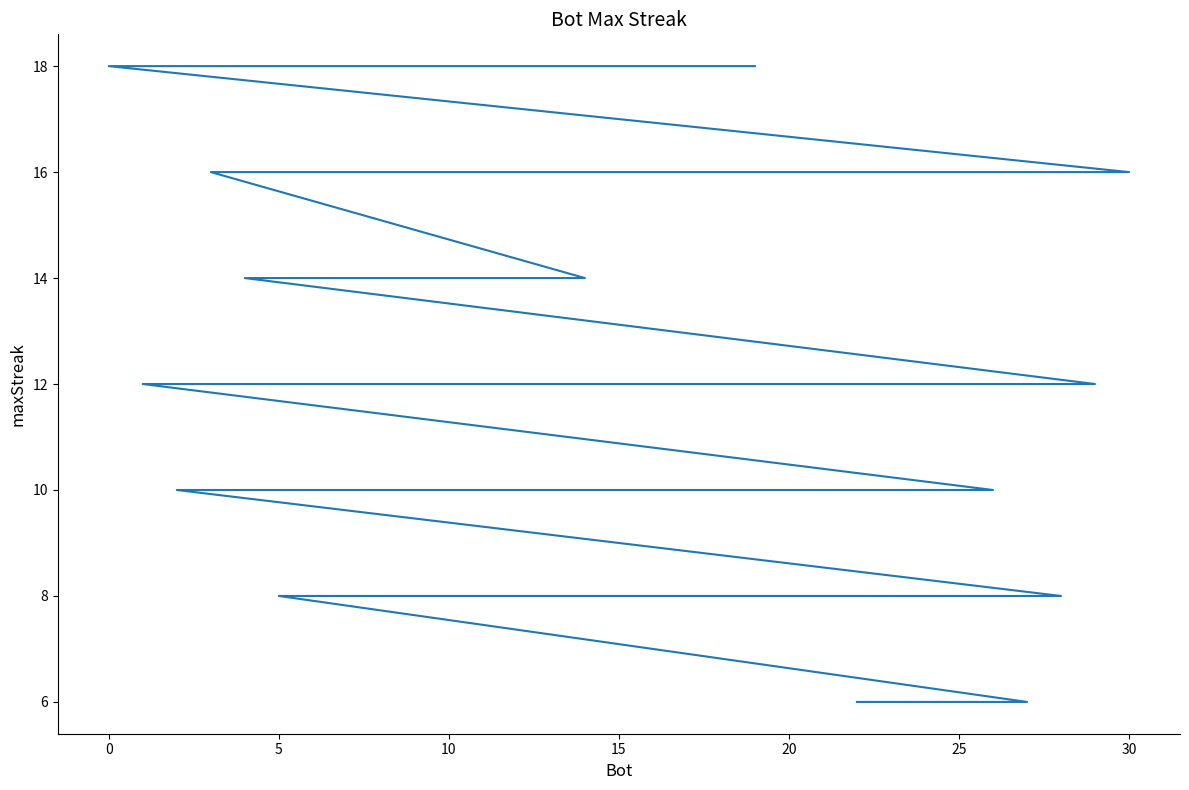

What is the approximate value at 20?

10